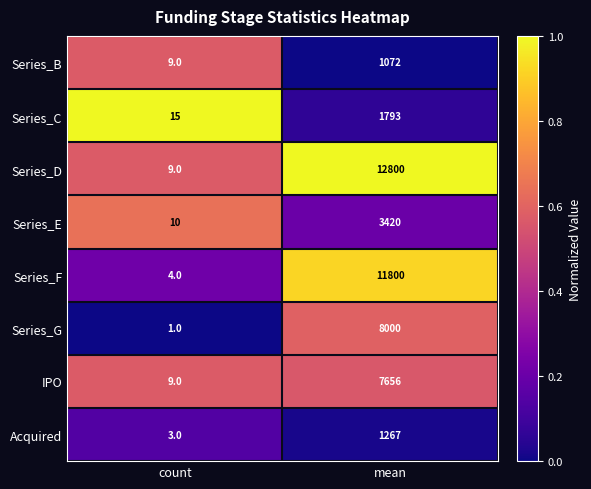

The Series_B series shows 679 at mean. True or false?

False